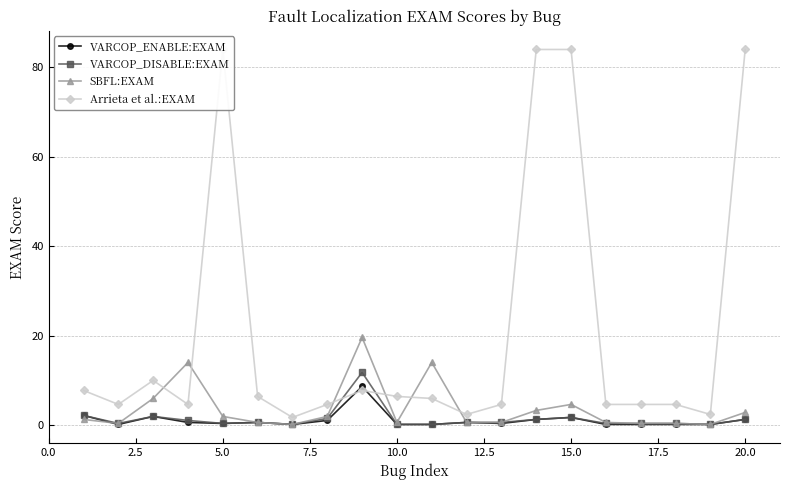

What is the maximum value for SBFL:EXAM?

19.6